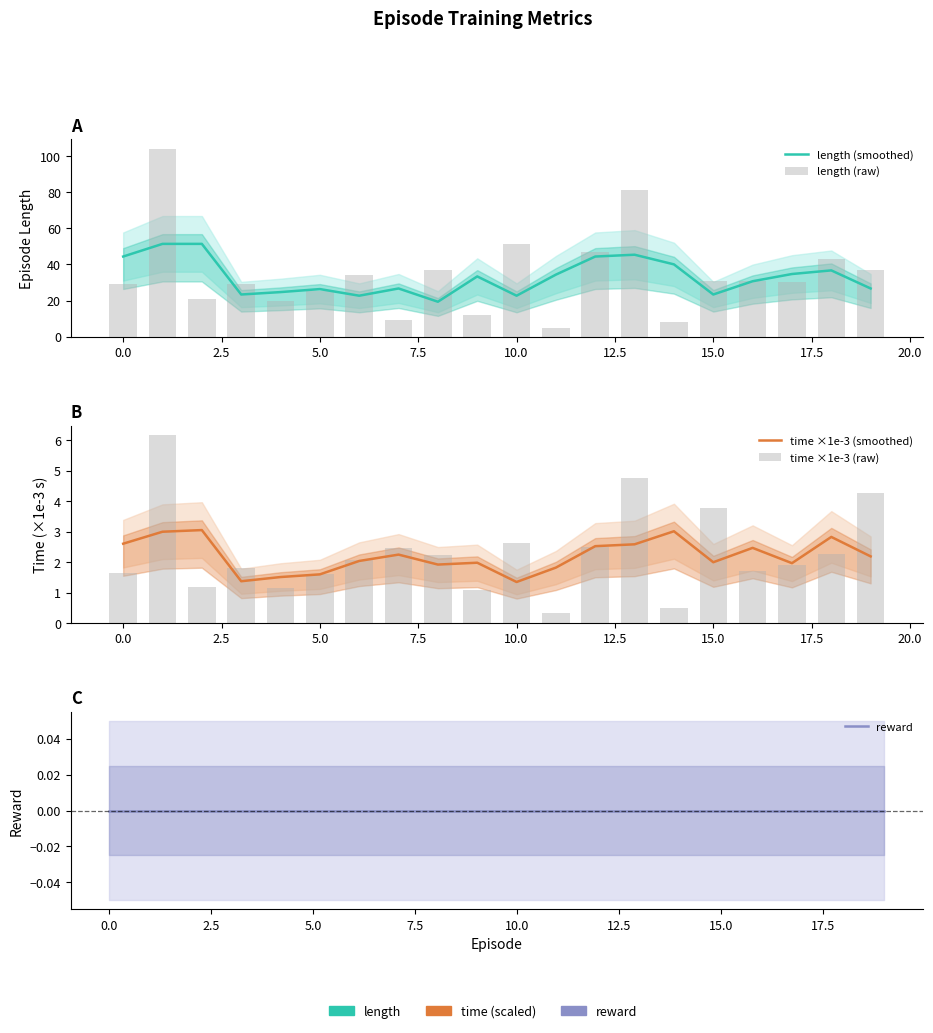

What is the spread (max minus min) of values at 14?

40.0